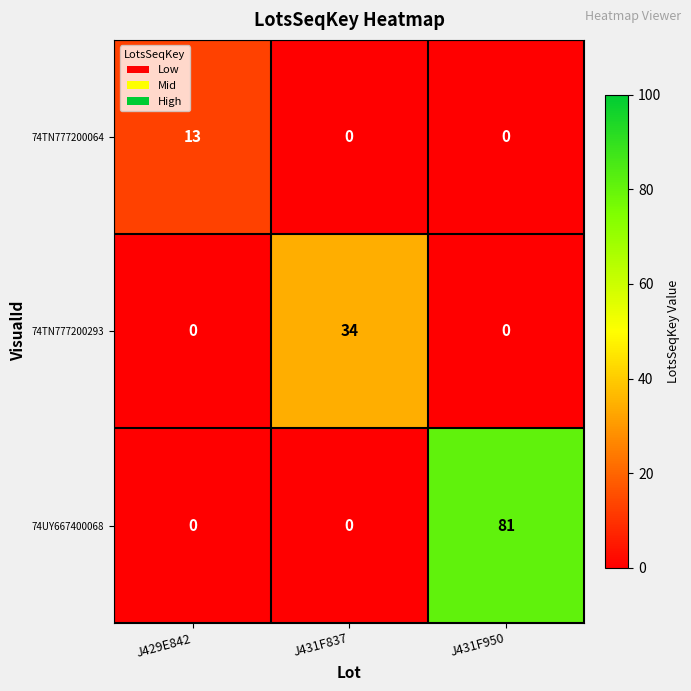

At which category is the sum across all series the highest?

J431F950